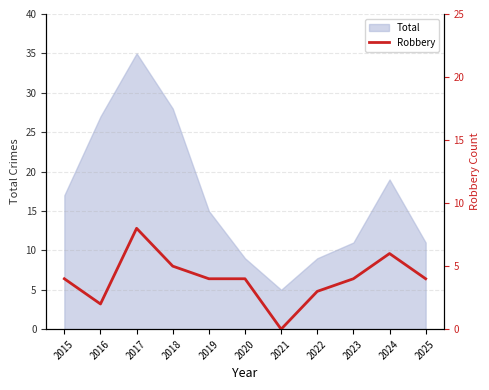

How many values are below 4?

3